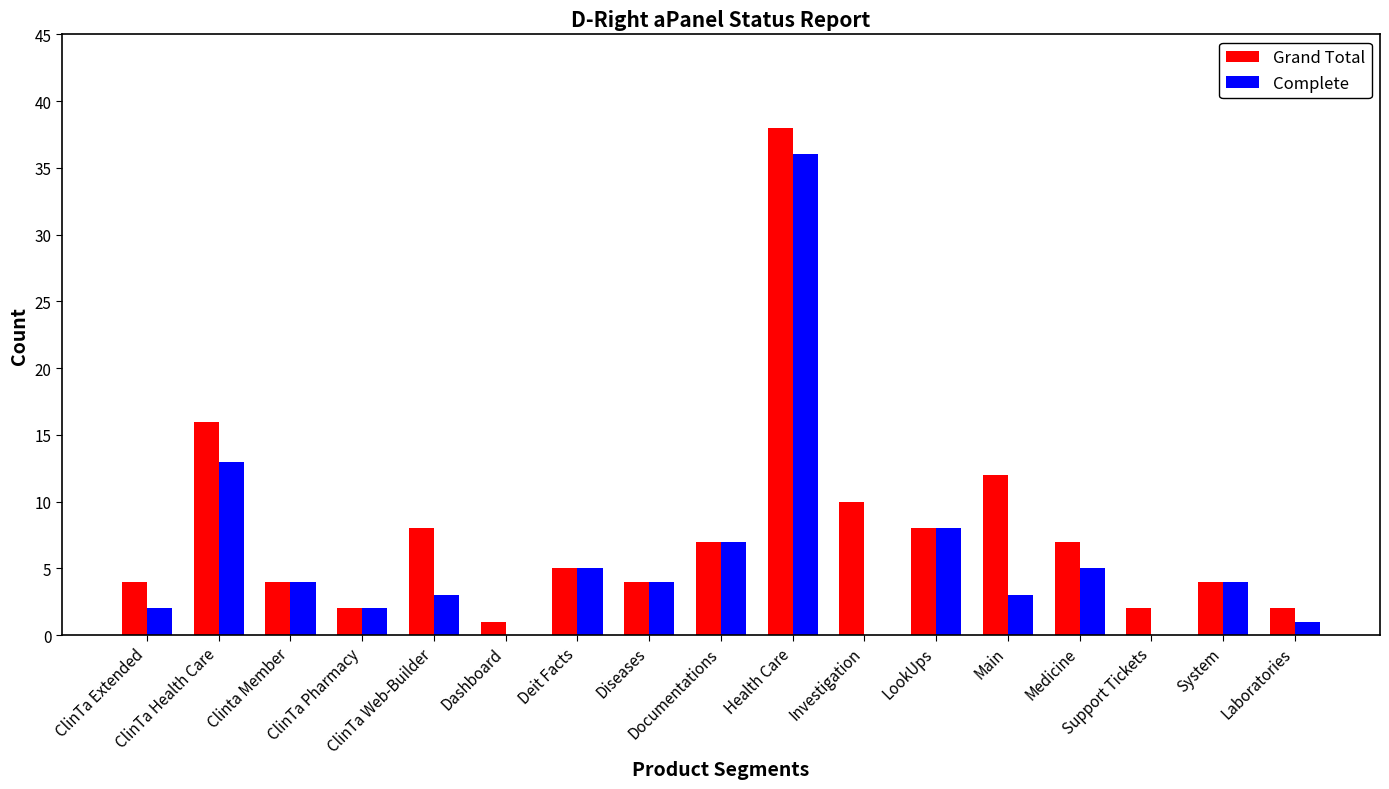

What is the average value of the Complete series?

6